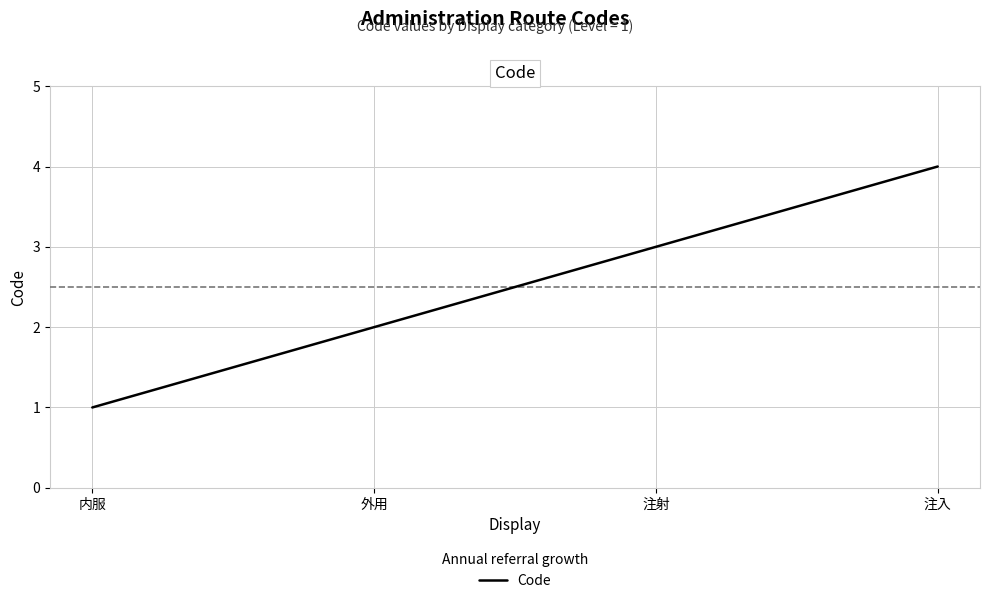

How many series are shown in this chart?

1